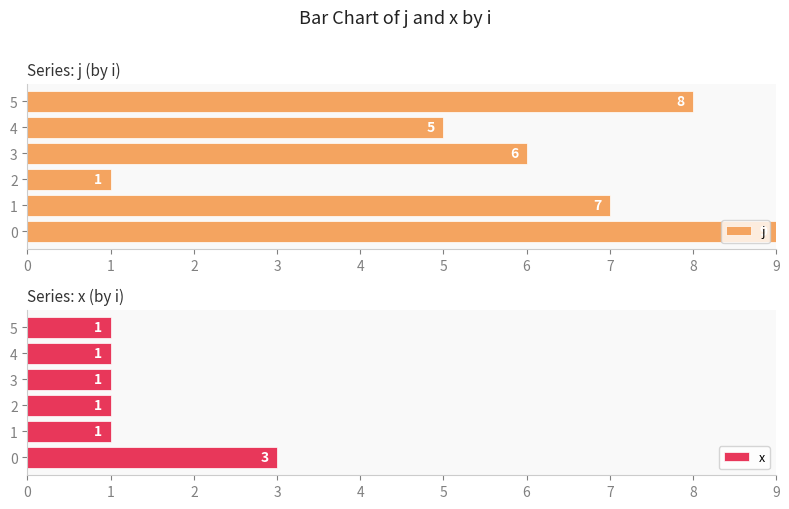

How many groups of bars are there?

6